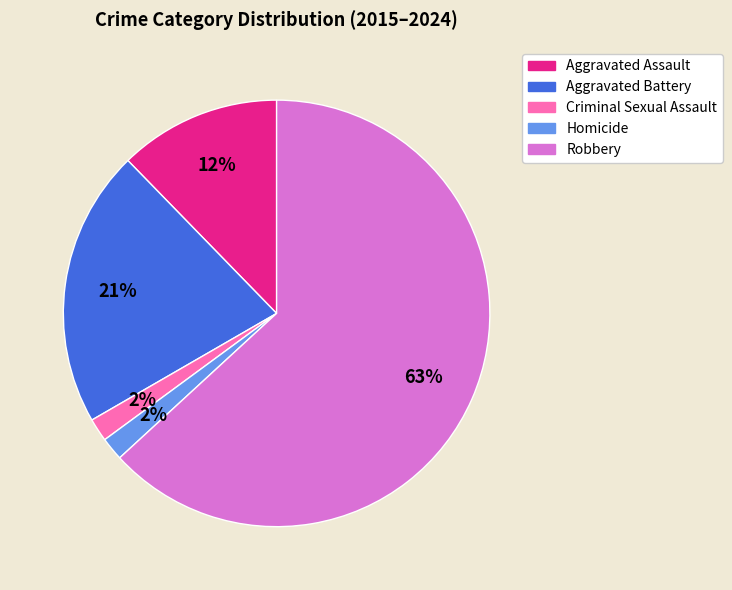

What percentage is the Robbery slice, to the nearest percent?

63%